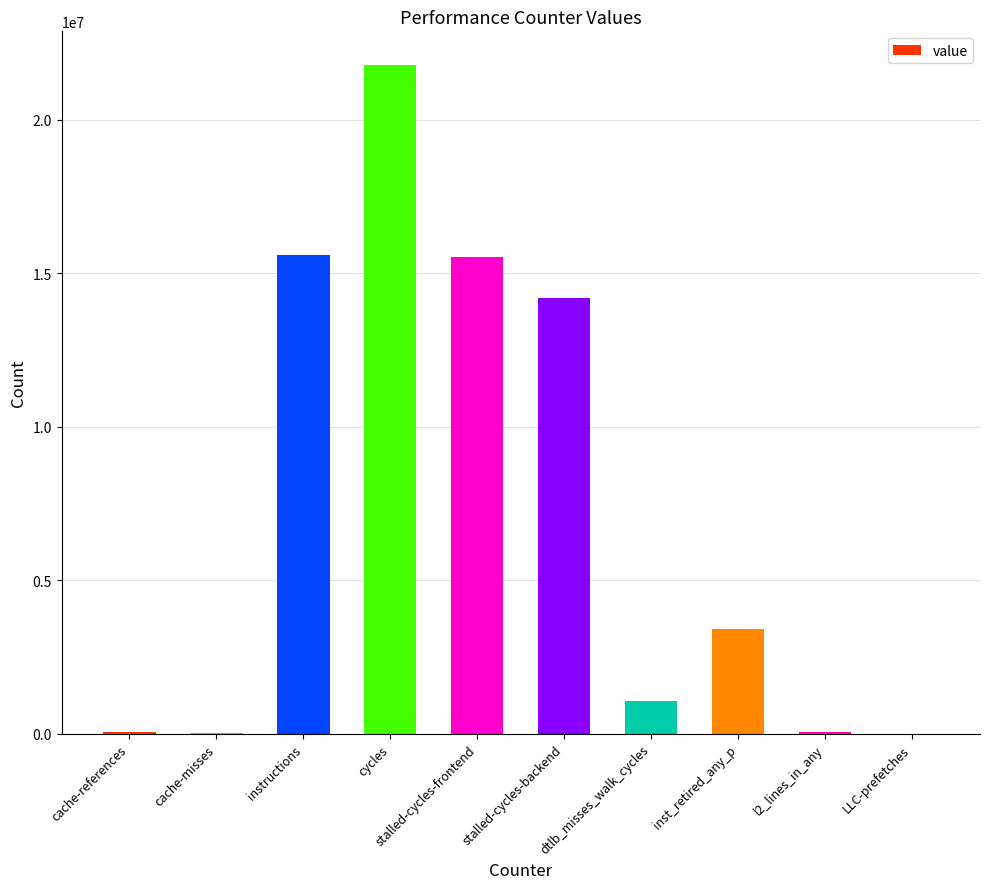

What is the sum of all values?

71652232